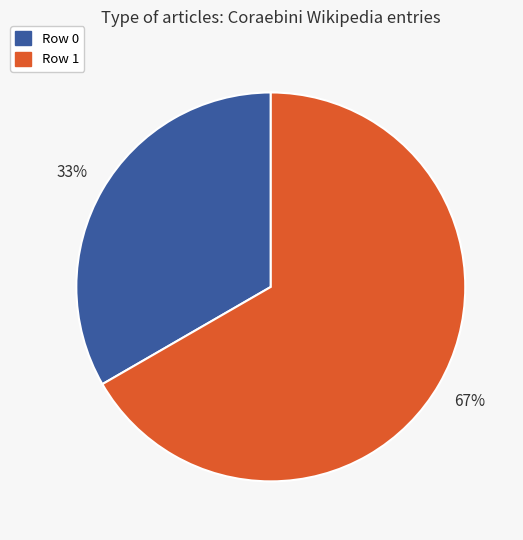

Which slice is the largest?

Row 1